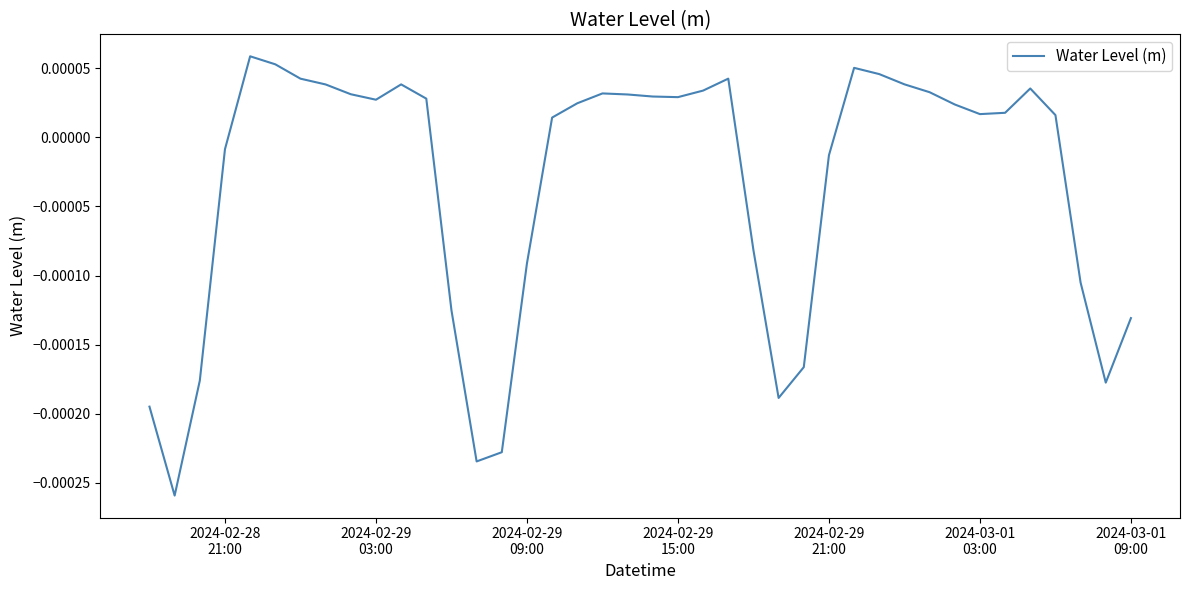

True or false: the data has more than 2 interior local peaks.

True